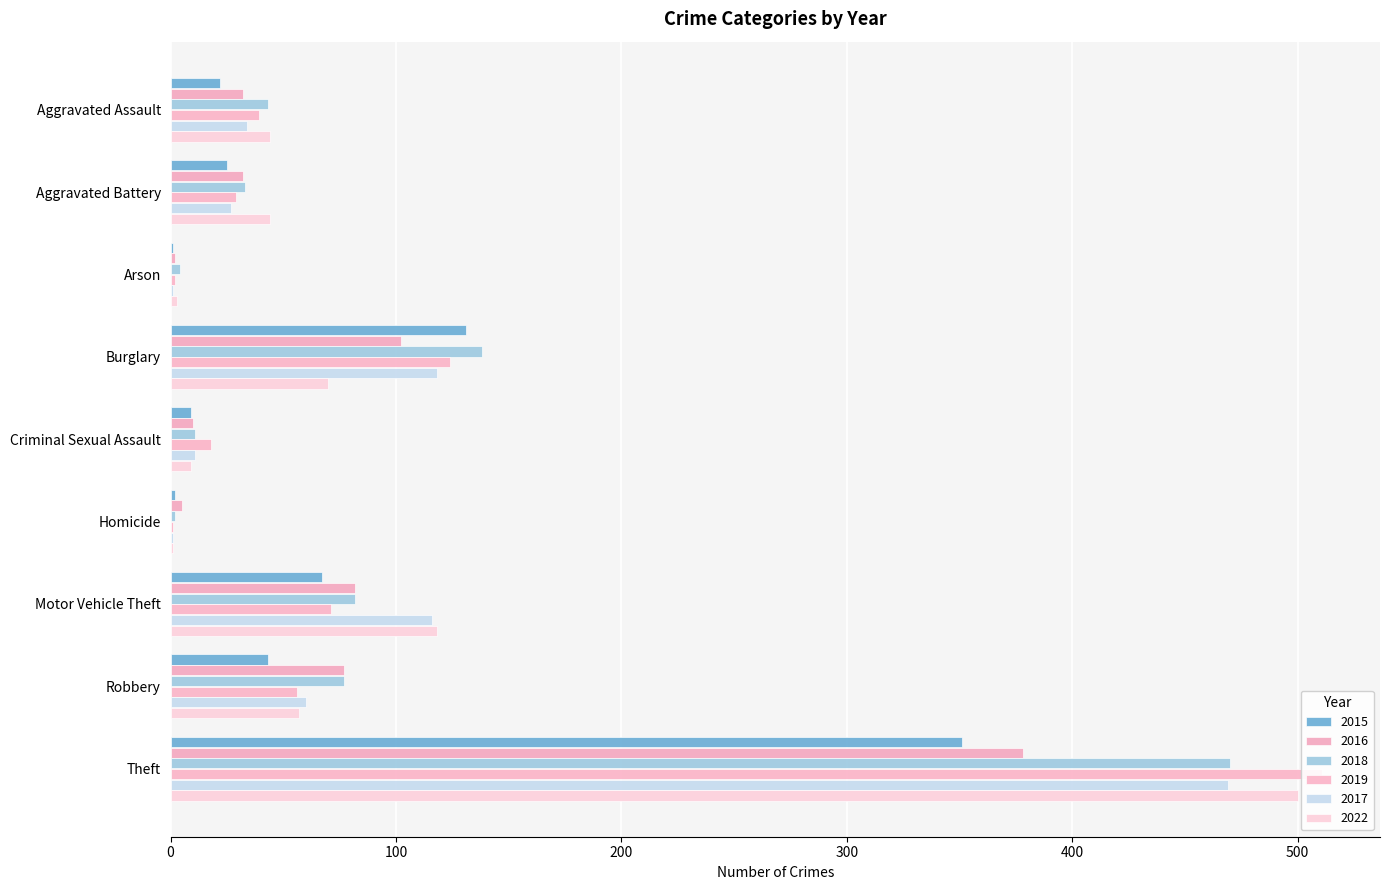

What is the label of the 4th bar from the left?

Burglary